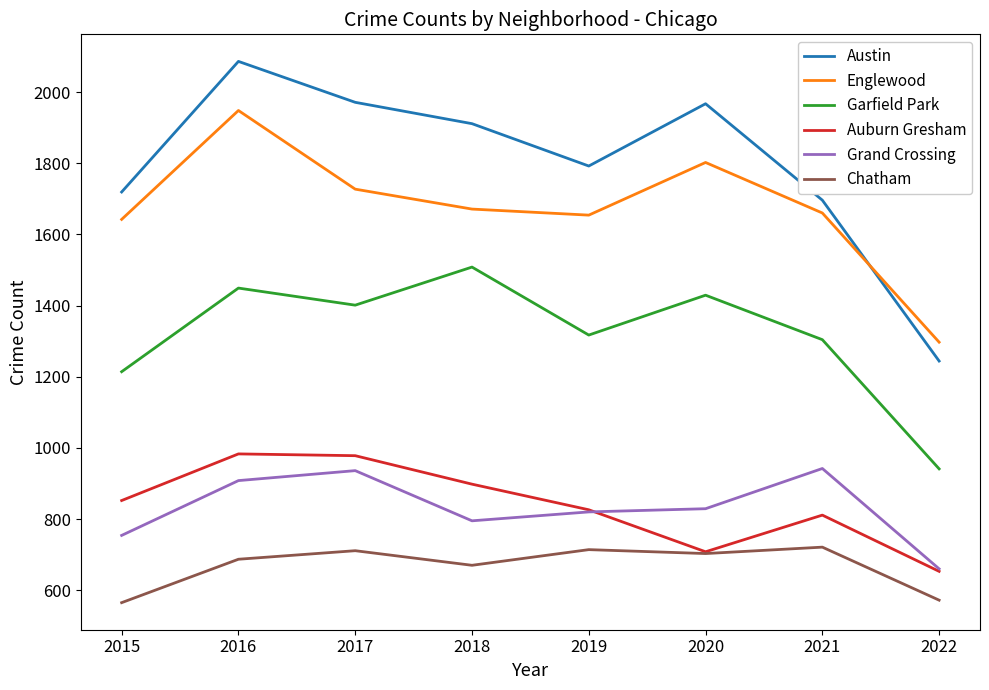

Is it true that Englewood equals 778 at 2018?

False